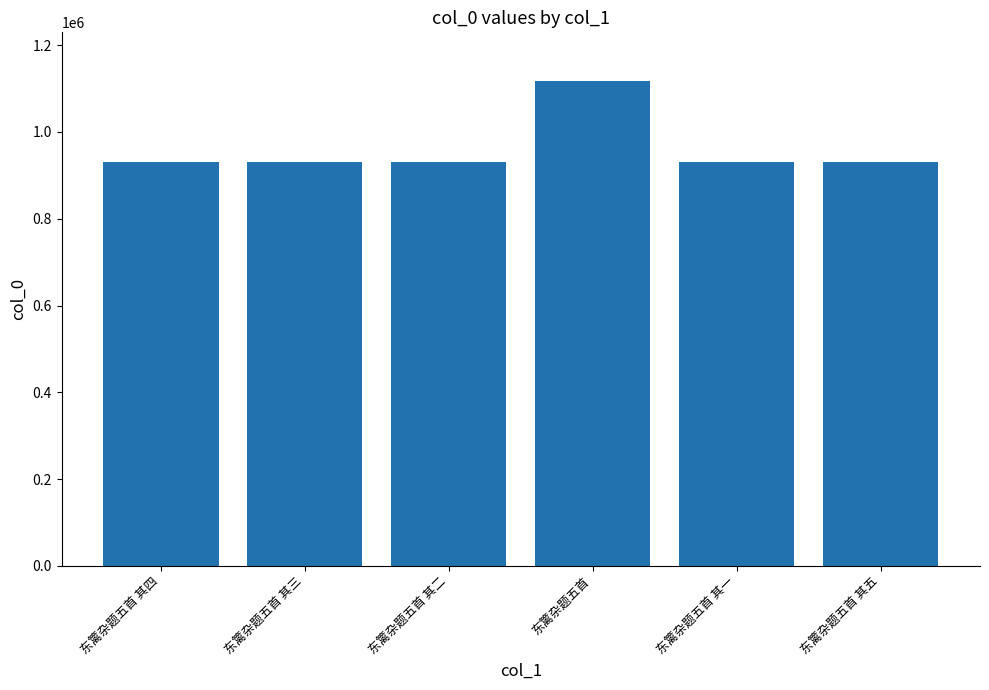

Approximately how many times larger is the value at 东篱杂题五首 其五 compared to 东篱杂题五首 其三?

1.0